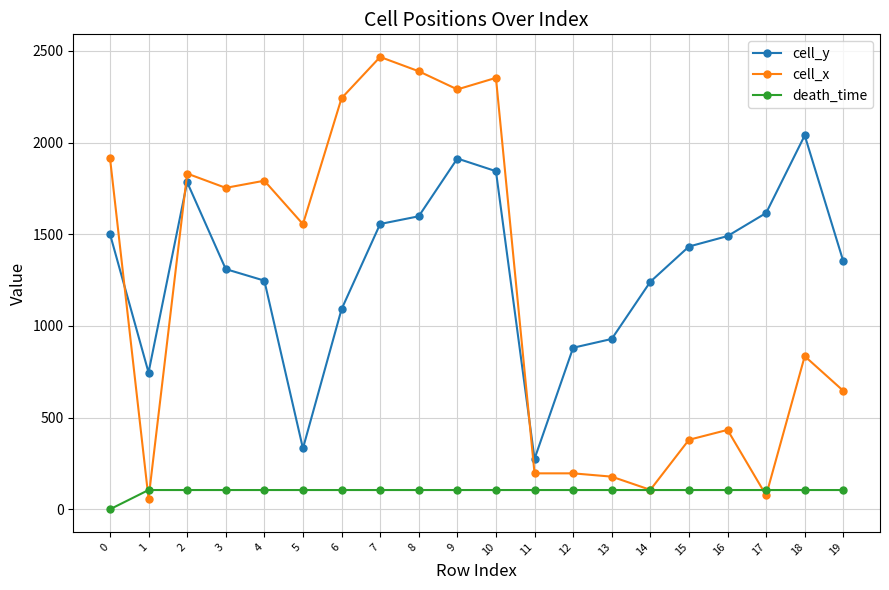

How many lines are shown in the chart?

3